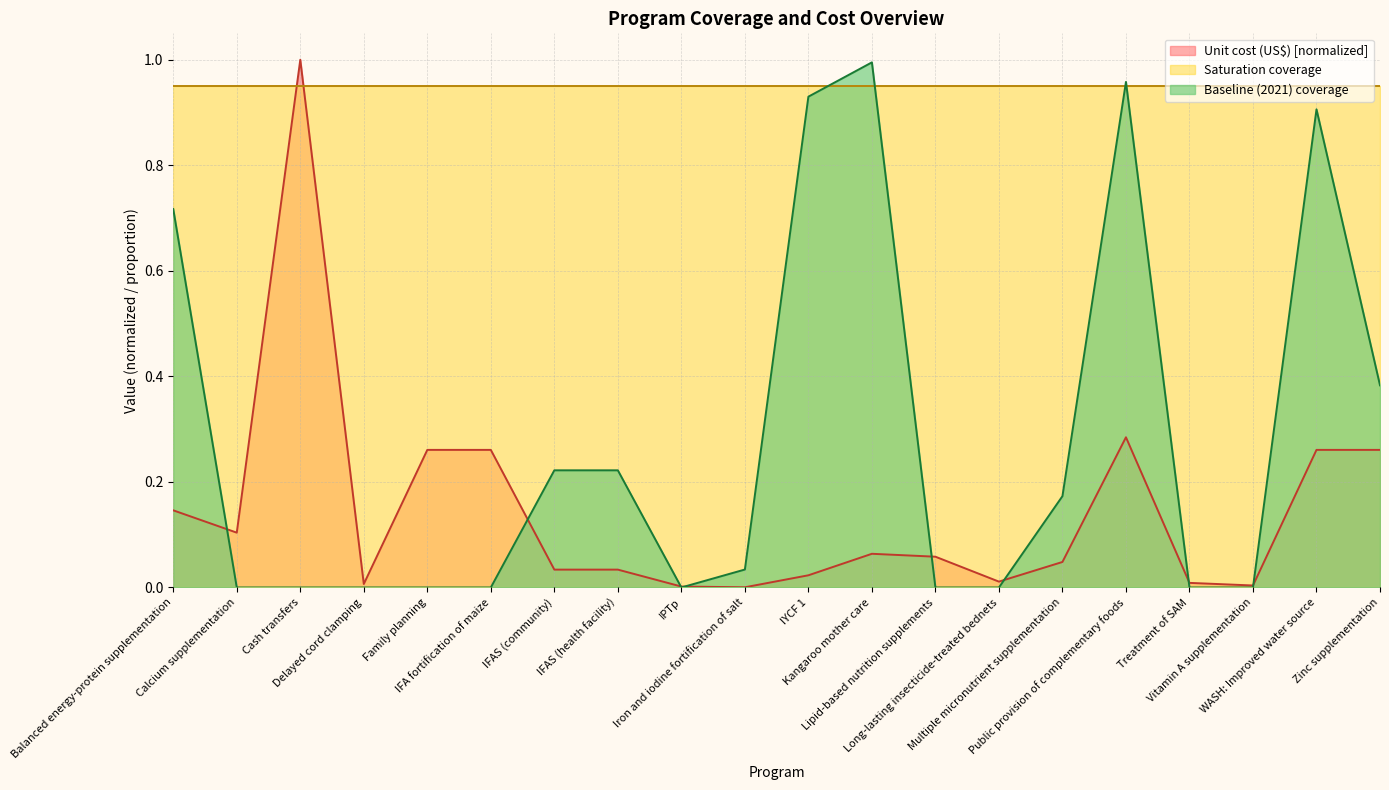

List the series in order of their overall mean, highest first.

Saturation coverage, Baseline (2021) coverage, Unit cost (US$) [normalized]